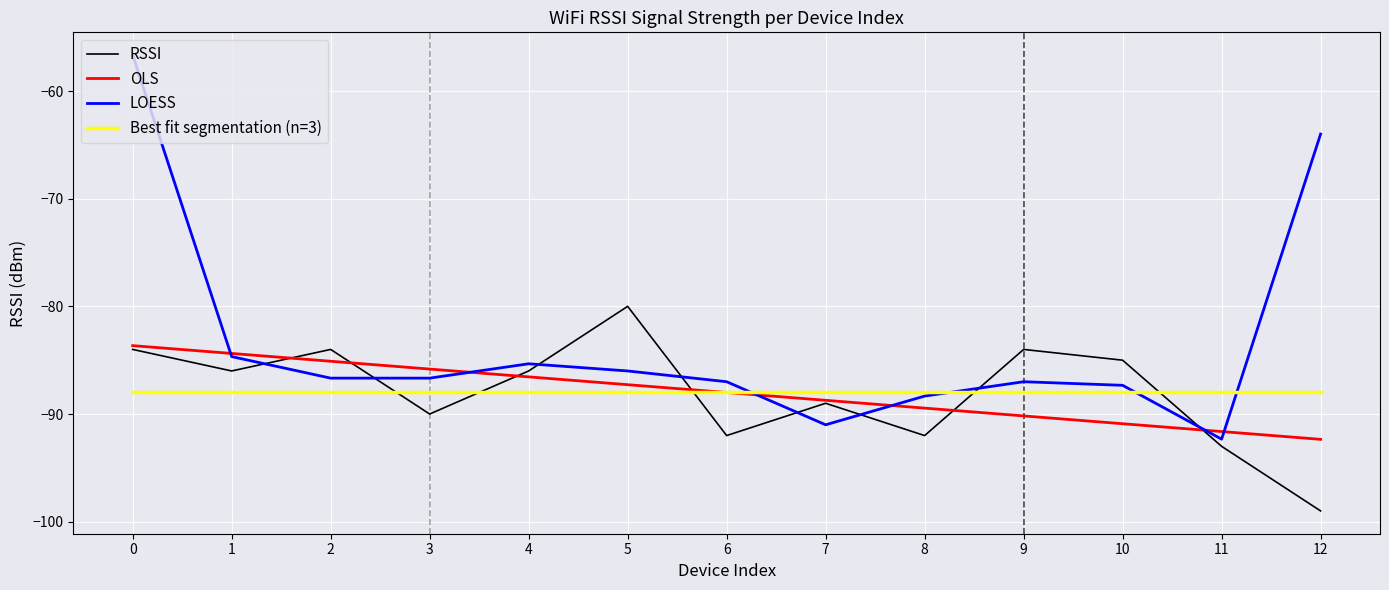

What is the average value of the LOESS series?

-83.3